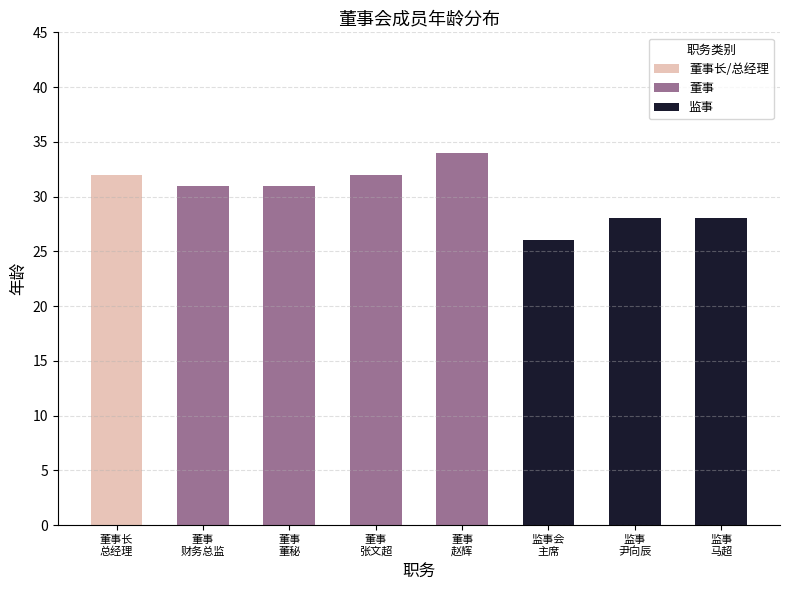

The value at 董事、董事会秘书 is 22. True or false?

False